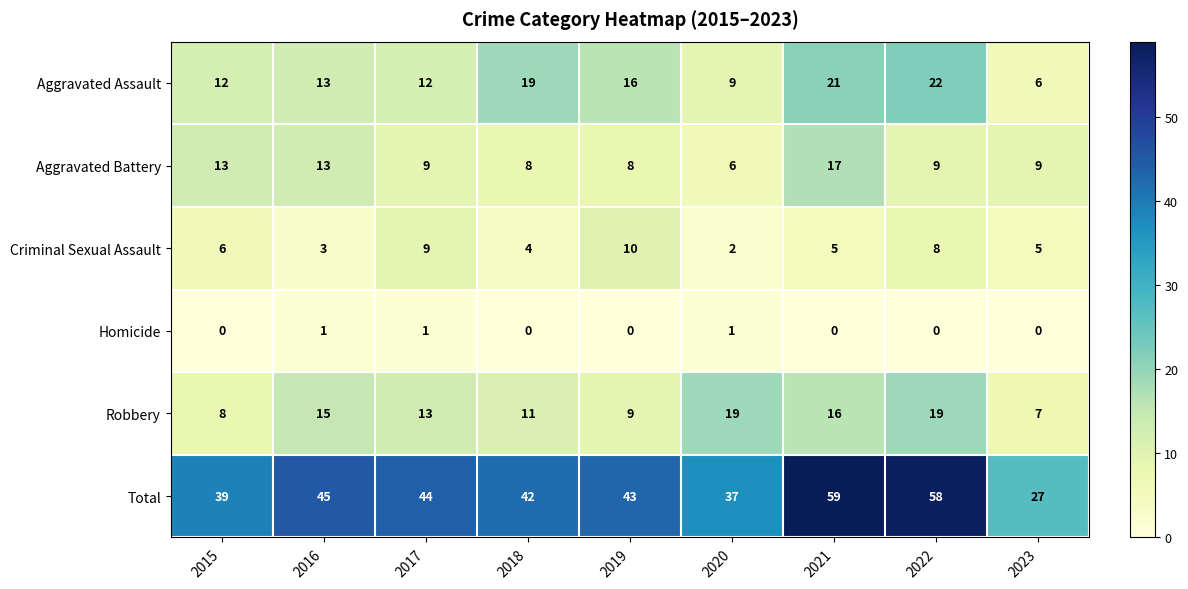

What is the sum of the Criminal Sexual Assault values at 2020 and 2016?

5